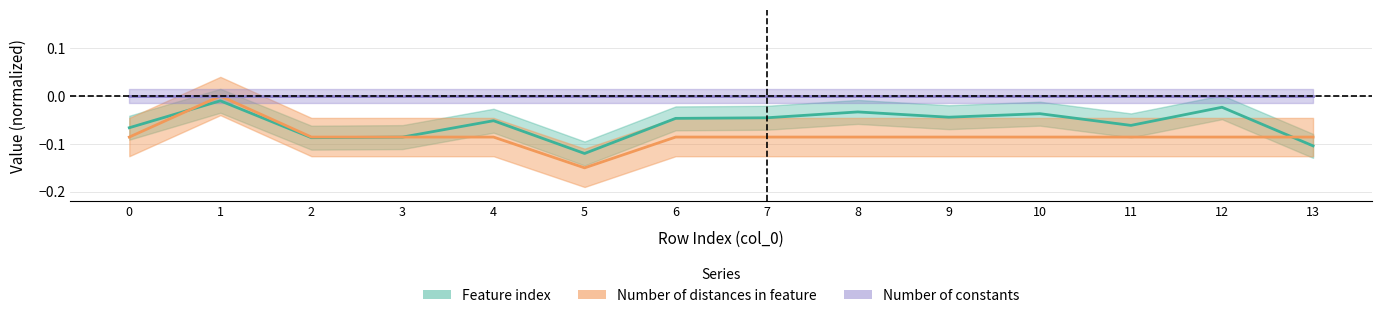

Is the value of Number of distances in feature at 0 greater than the value of Feature index at 6?

No